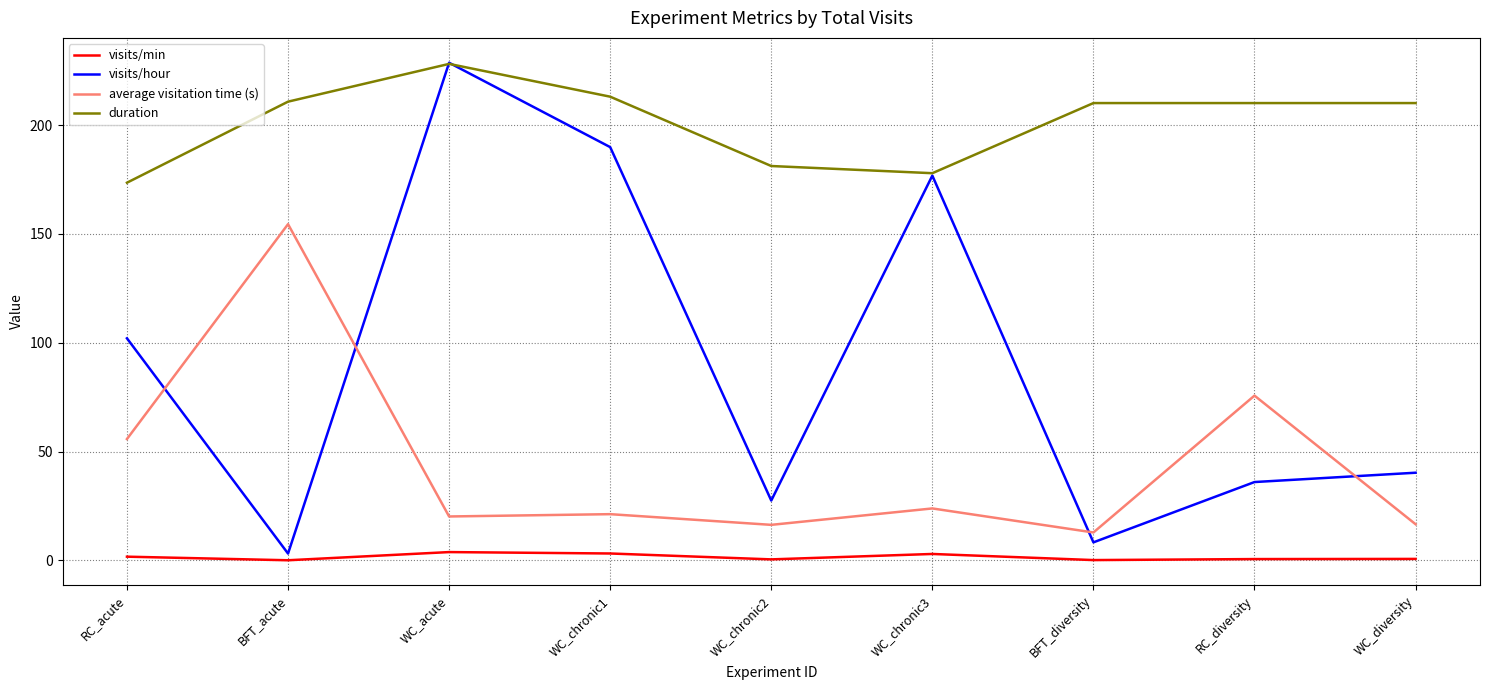

True or false: duration has a value of 338.9 at RC_diversity.

False